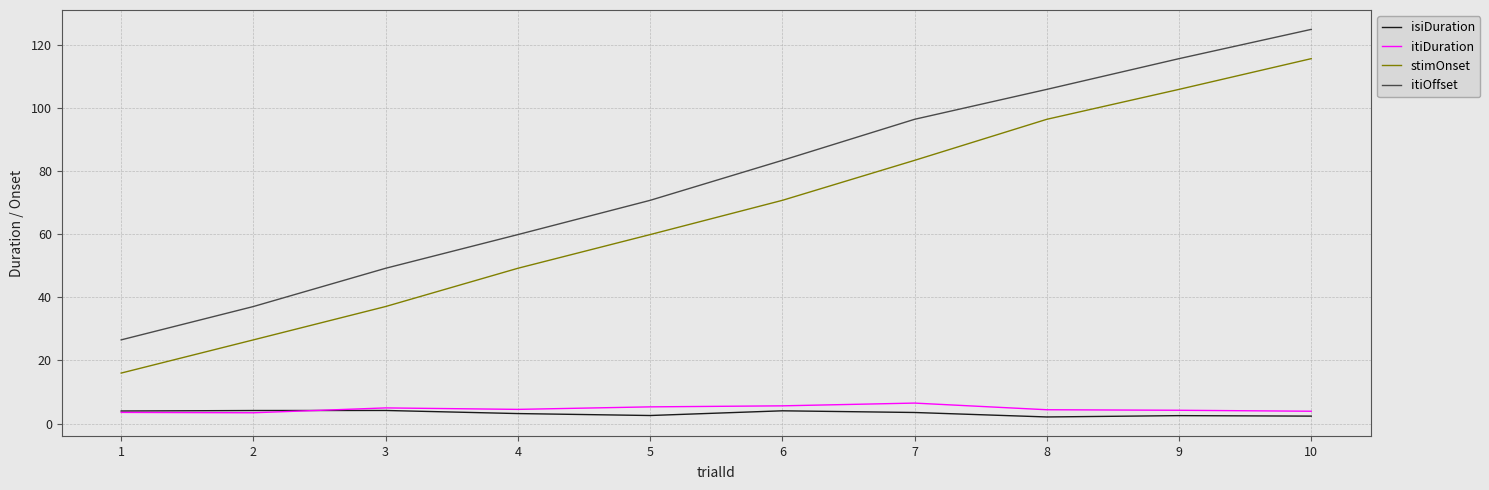

What is the maximum value shown in the chart?

124.9